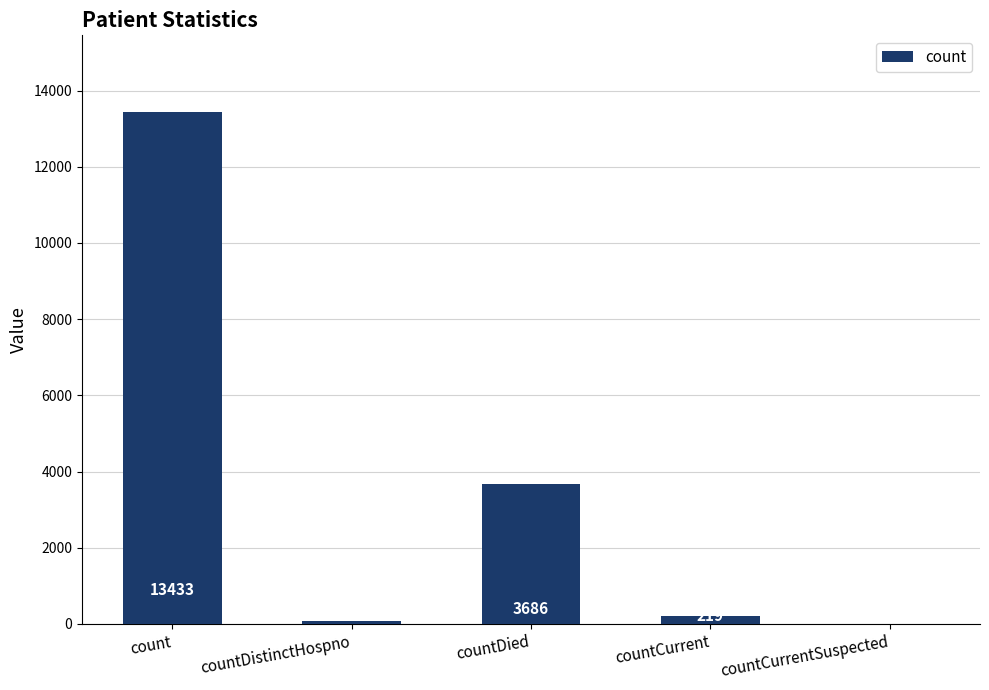

Where does the data first go above 219?

count